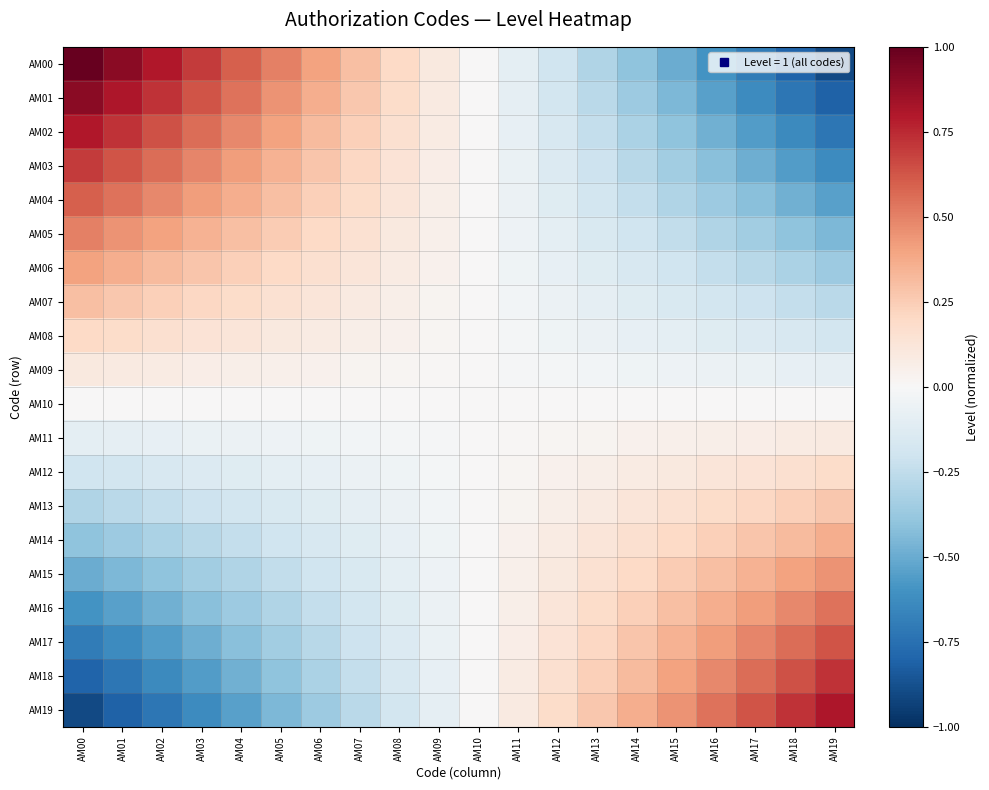

What is the spread (max minus min) of values at AM17?

1.3